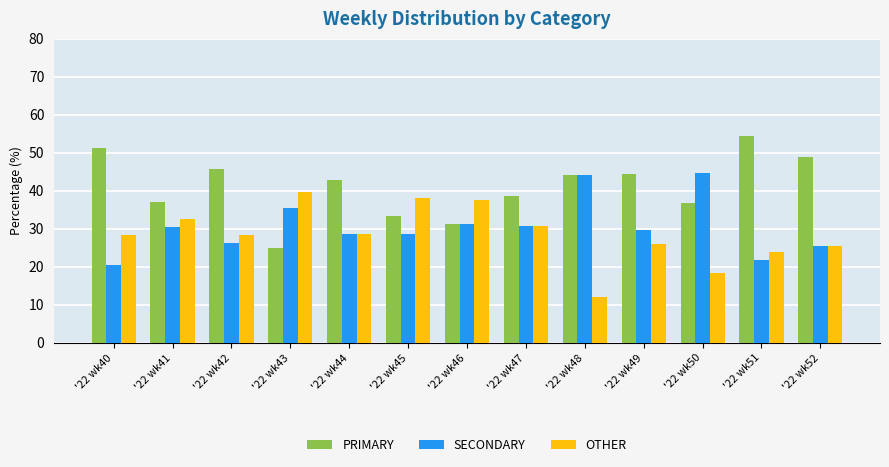

What is the maximum value shown in the chart?

54.3